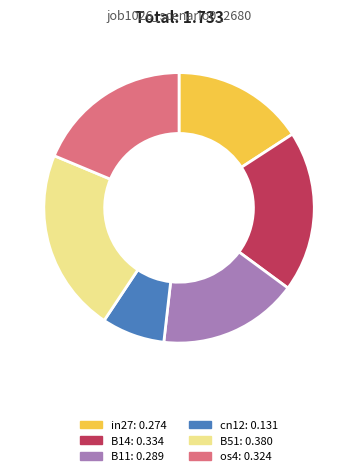

Does any single category account for the majority?

No